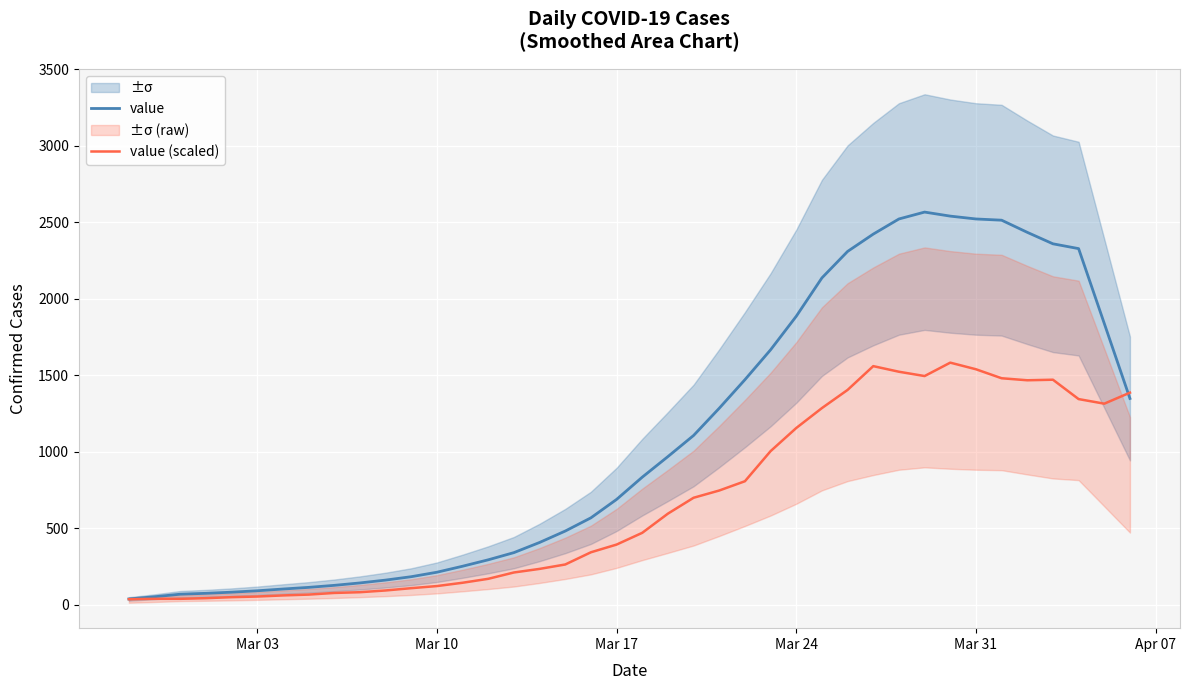

True or false: value (scaled) has more than 1 interior local peaks.

True